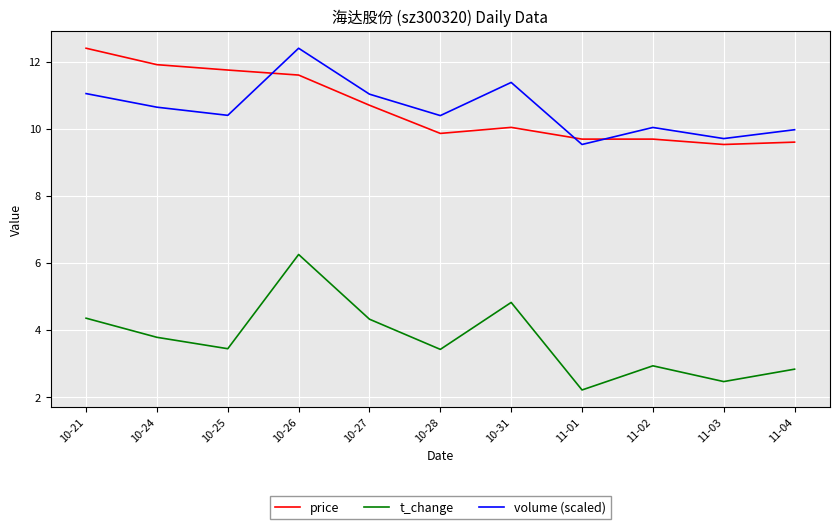

Read the price value at 11-02.

9.7